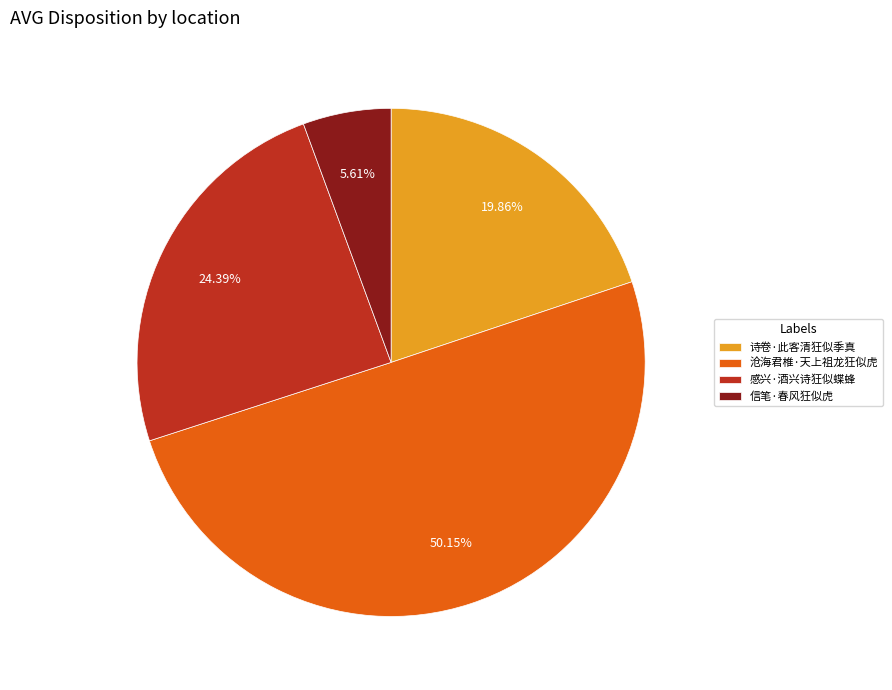

What is the ratio of the value at 诗卷·此客清狂似季真 to the value at 信笔·春风狂似虎?

3.5